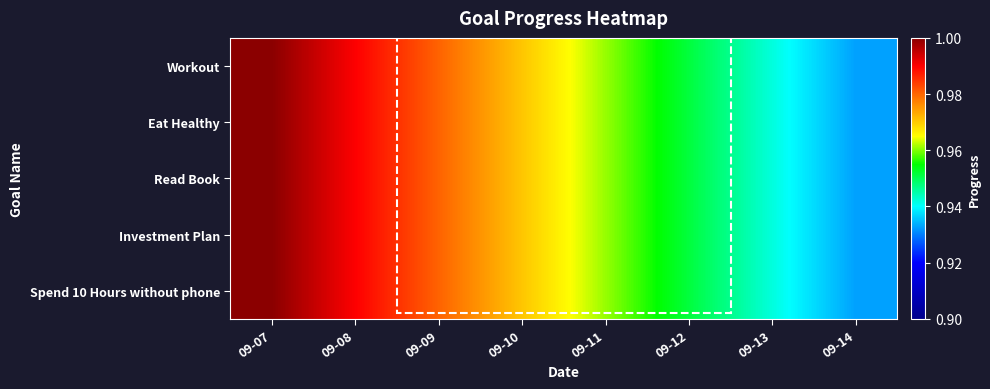

What is the minimum value shown in the chart?

0.9